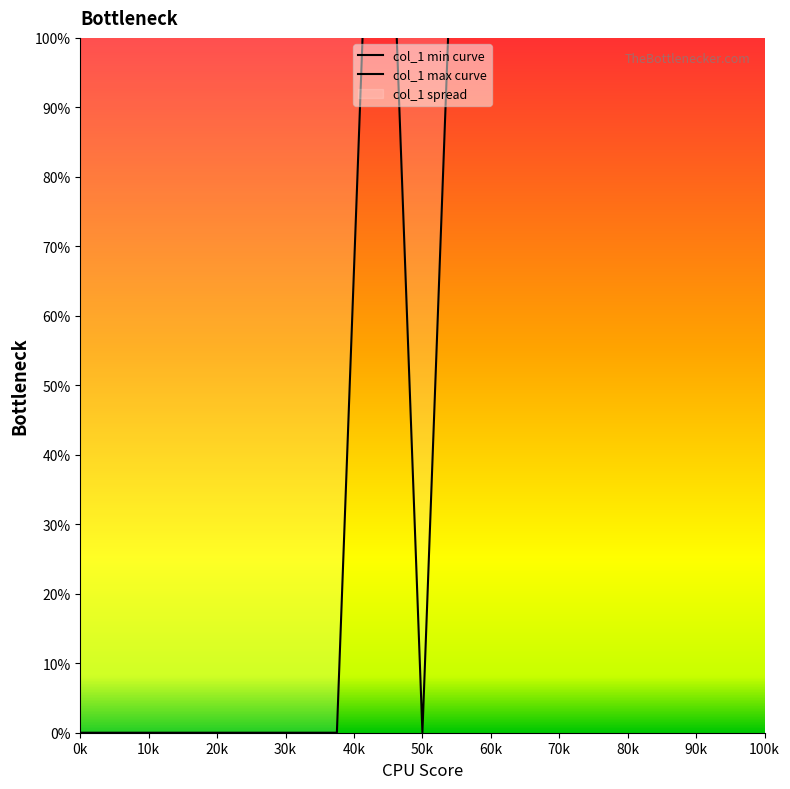

True or false: col_1 max curve and col_1 min curve cross at least once.

False